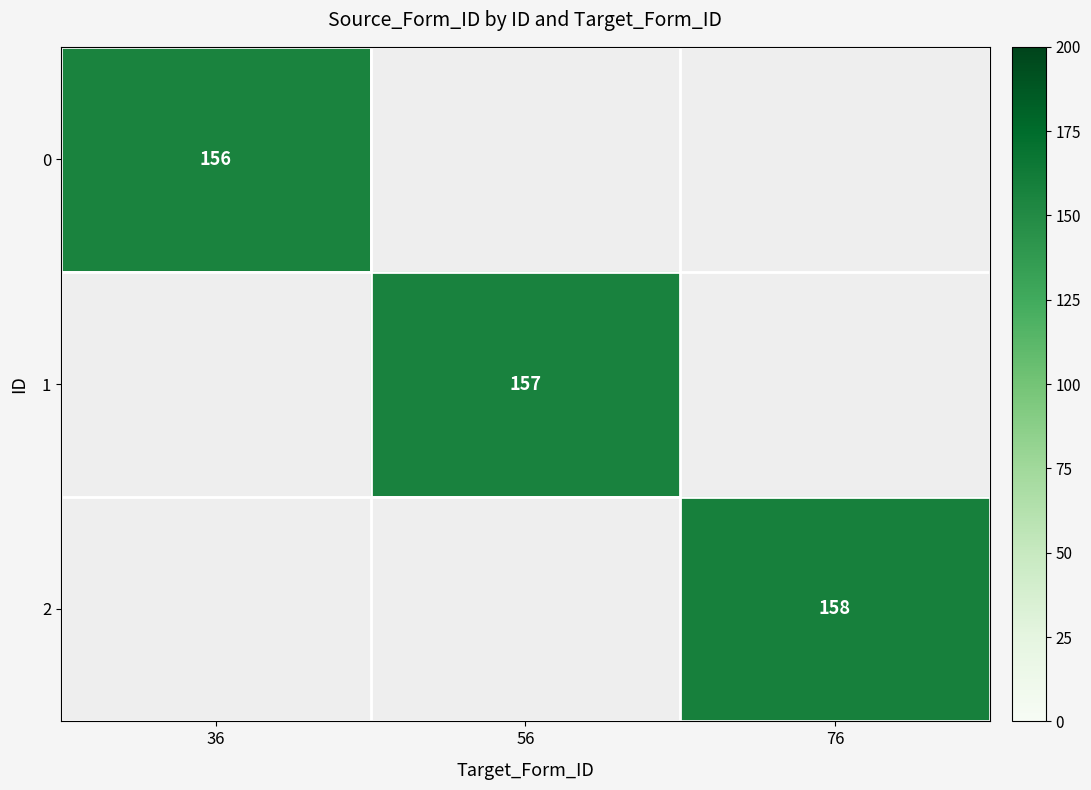

True or false: 2 has a value of 277 at 76.

False